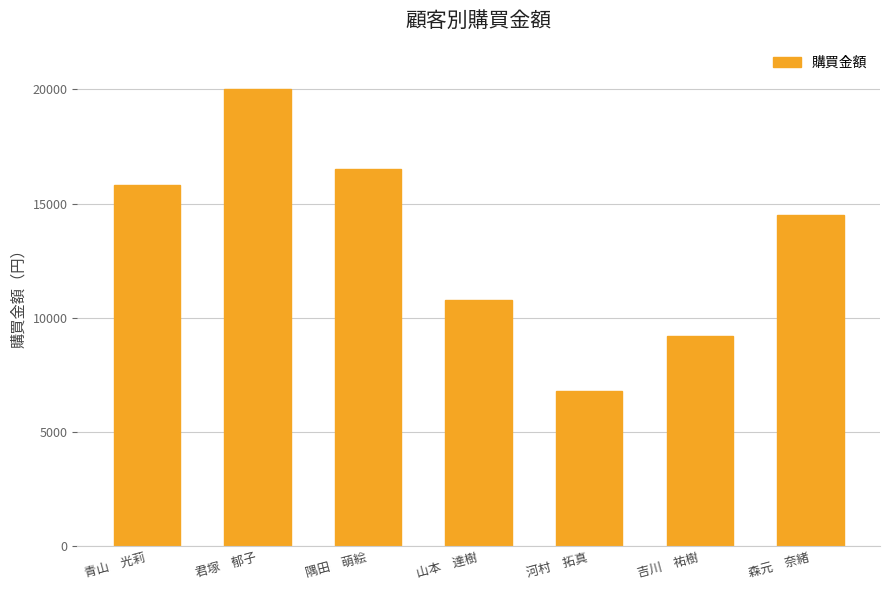

Rank the categories by value from lowest to highest.

河村　拓真, 吉川　祐樹, 山本　達樹, 森元　奈緒, 青山　光莉, 隅田　萌絵, 君塚　郁子